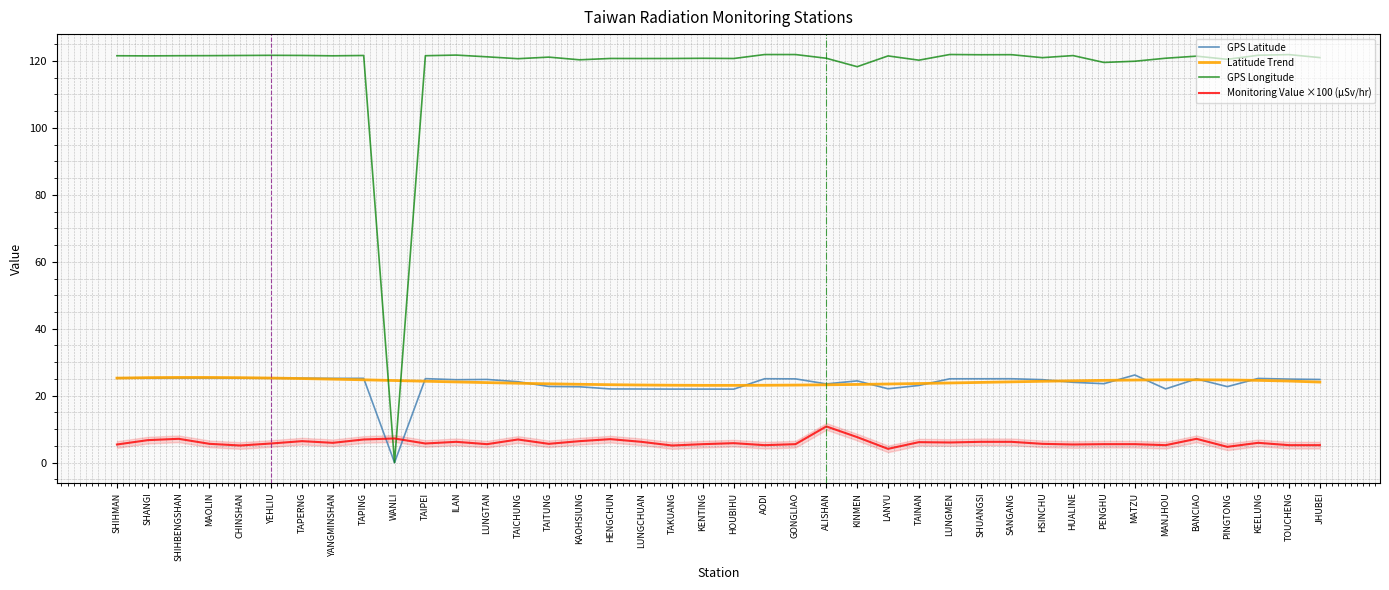

Is it true that Monitoring Value ×100 (μSv/hr) equals 5.7 at LANYU?

False